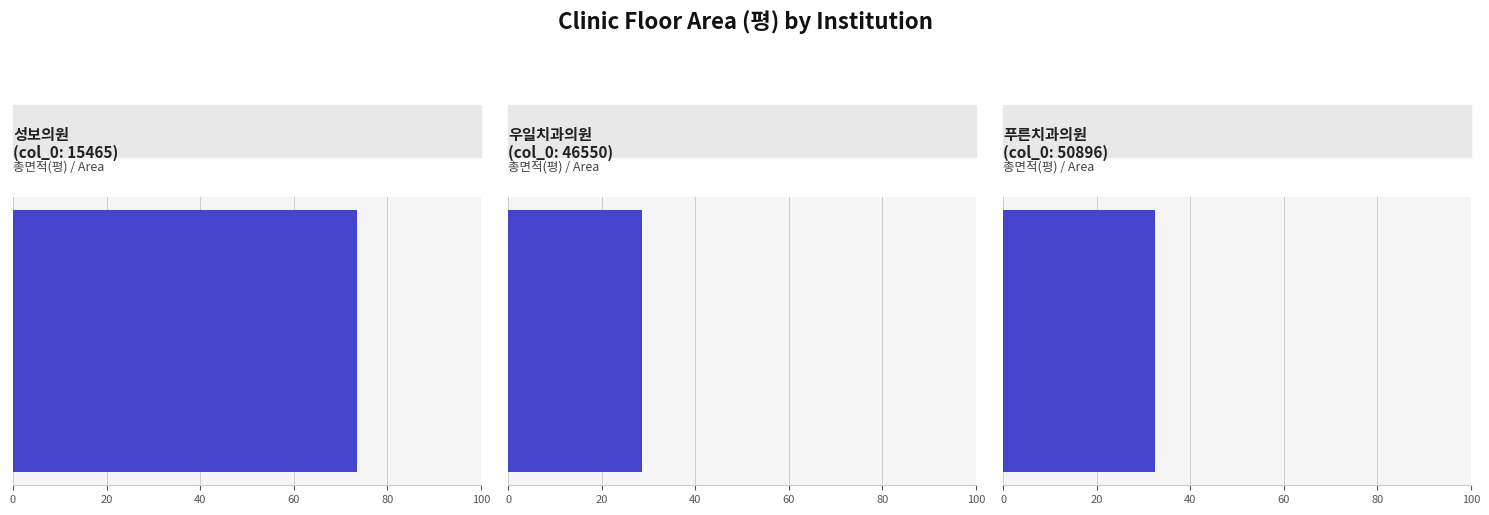

What is the difference between the second highest and minimum values?

3.9